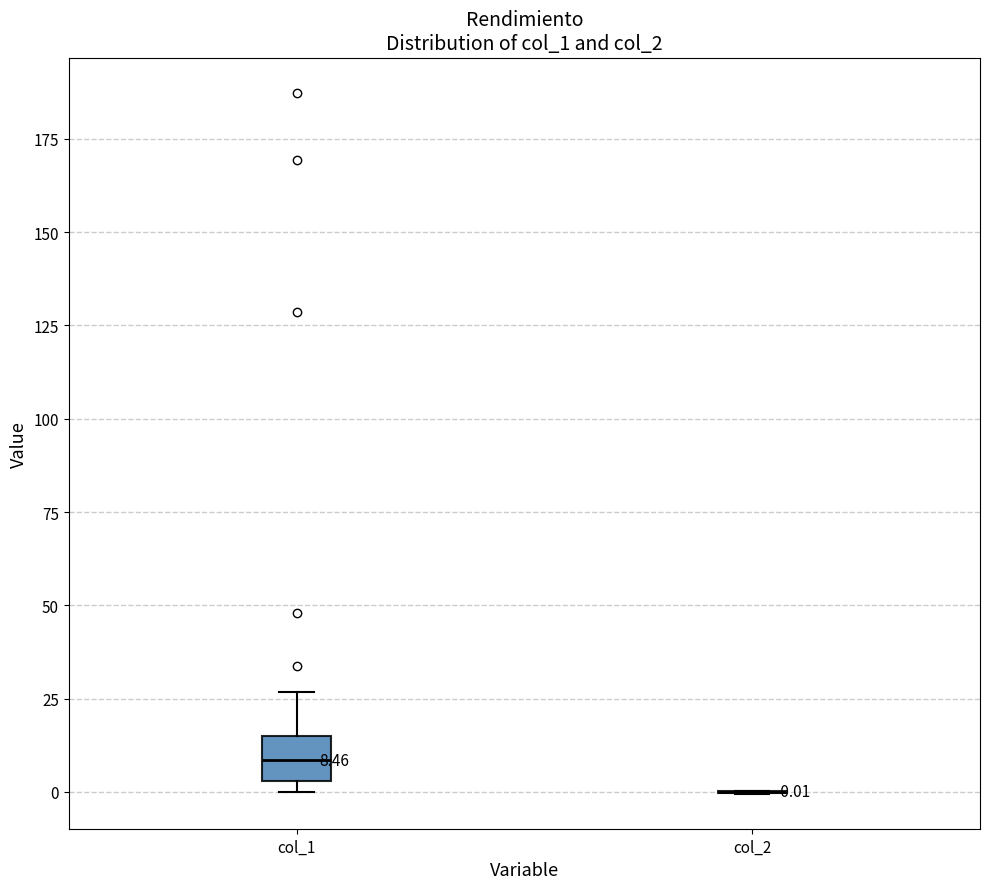

Comparing the boxes themselves (not the whiskers), which one is the tallest?

col_1